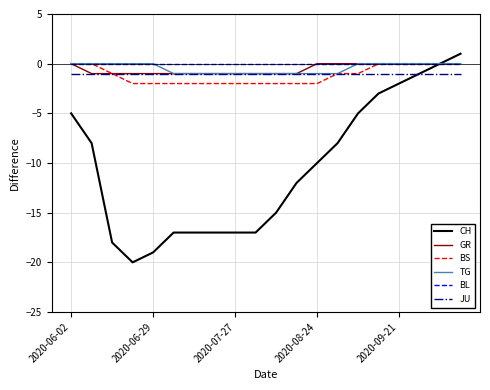

What are all the series names shown in the legend?

CH, GR, BS, TG, BL, JU